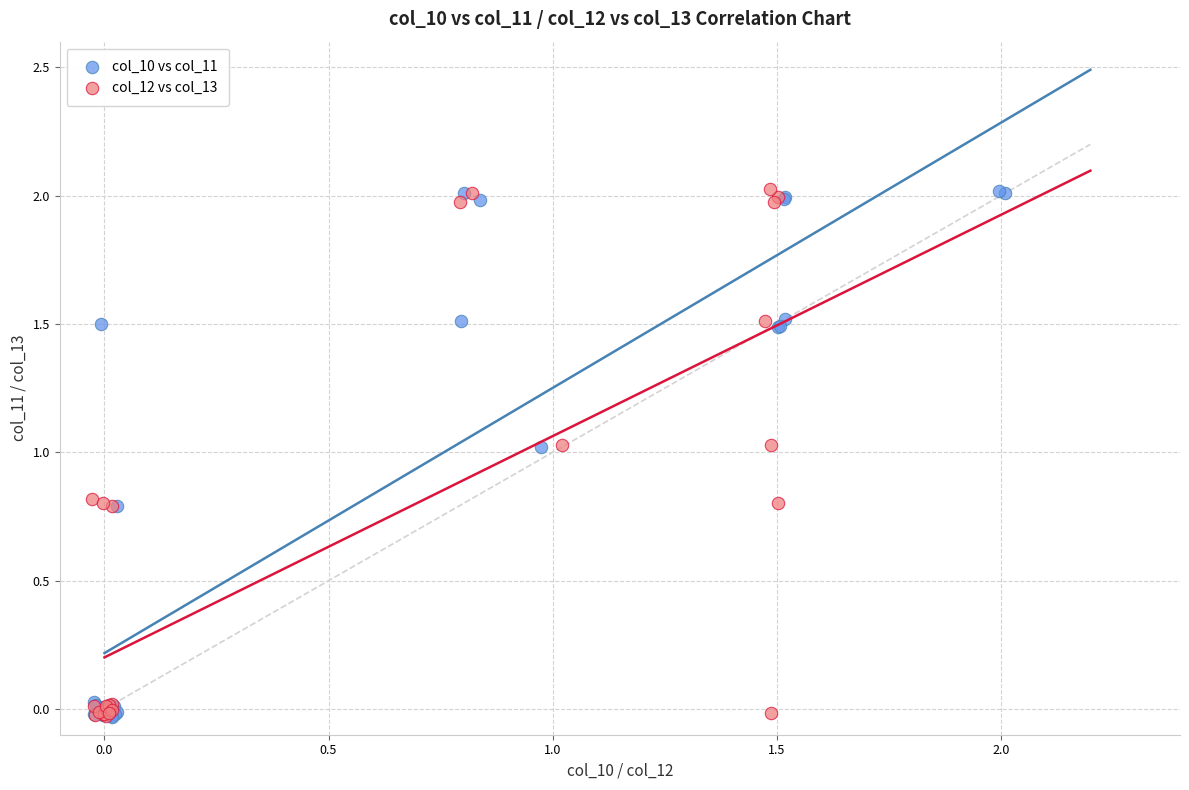

What are all the series names shown in the legend?

col_10 vs col_11, col_12 vs col_13